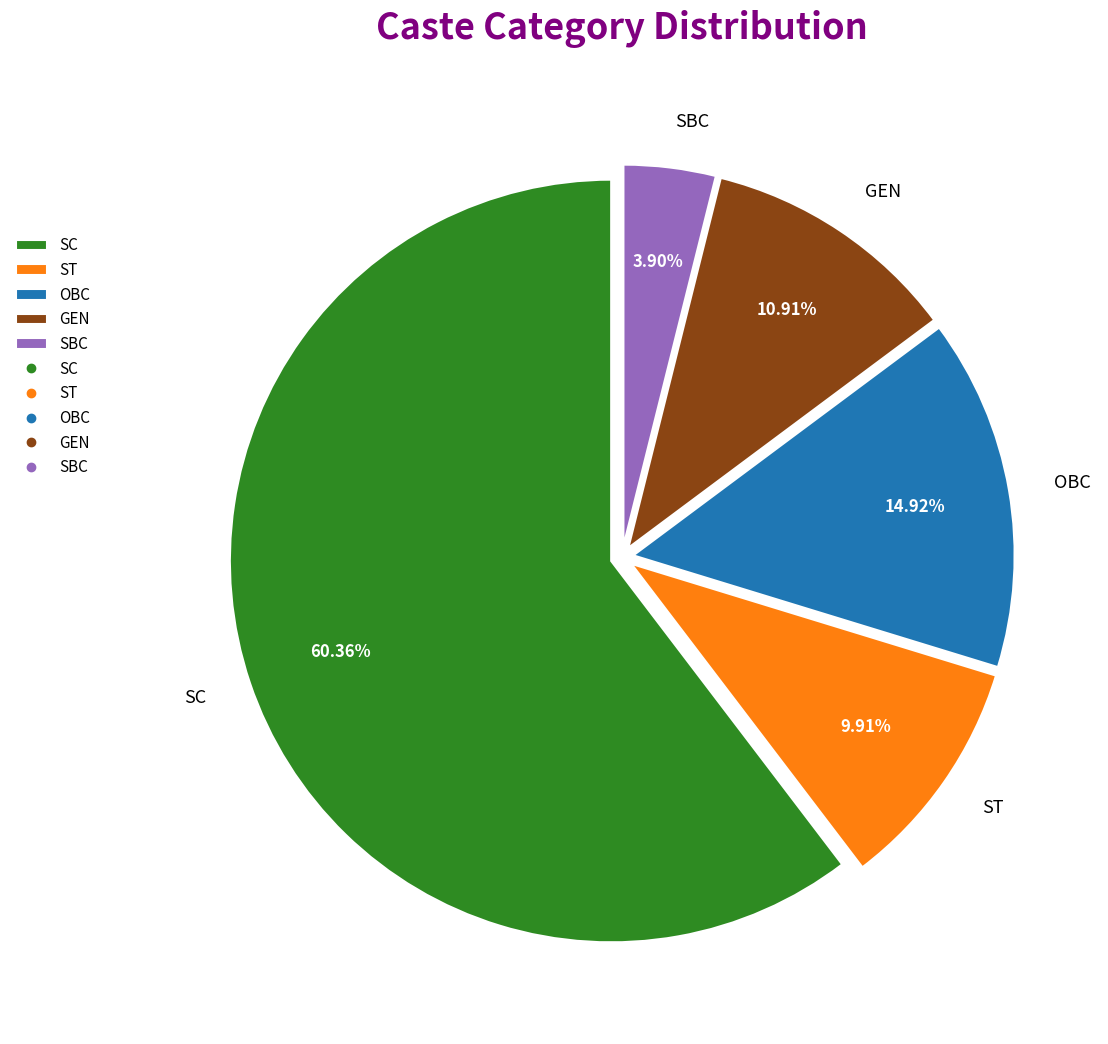

Which category has the smallest portion of the pie?

SBC